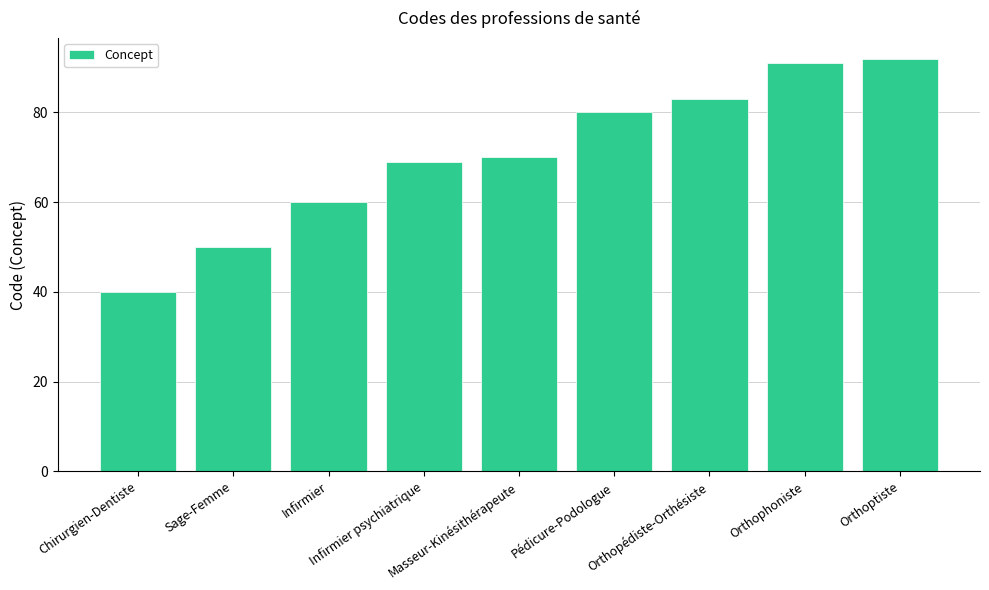

List the labels in order of value, largest first.

Orthoptiste, Orthophoniste, Orthopédiste-Orthésiste, Pédicure-Podologue, Masseur-Kinésithérapeute, Infirmier psychiatrique, Infirmier, Sage-Femme, Chirurgien-Dentiste